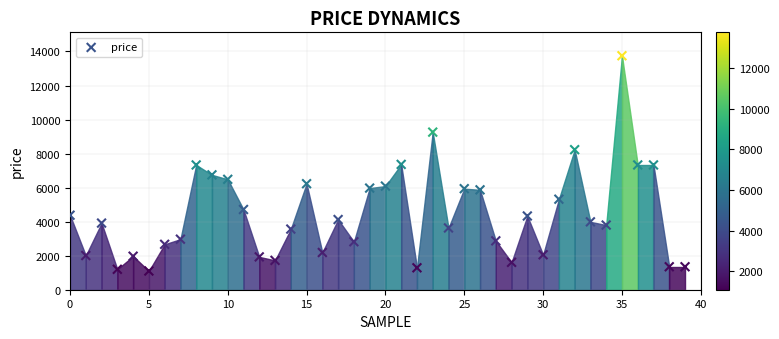

What is the range of Y values (max minus min)?

12649